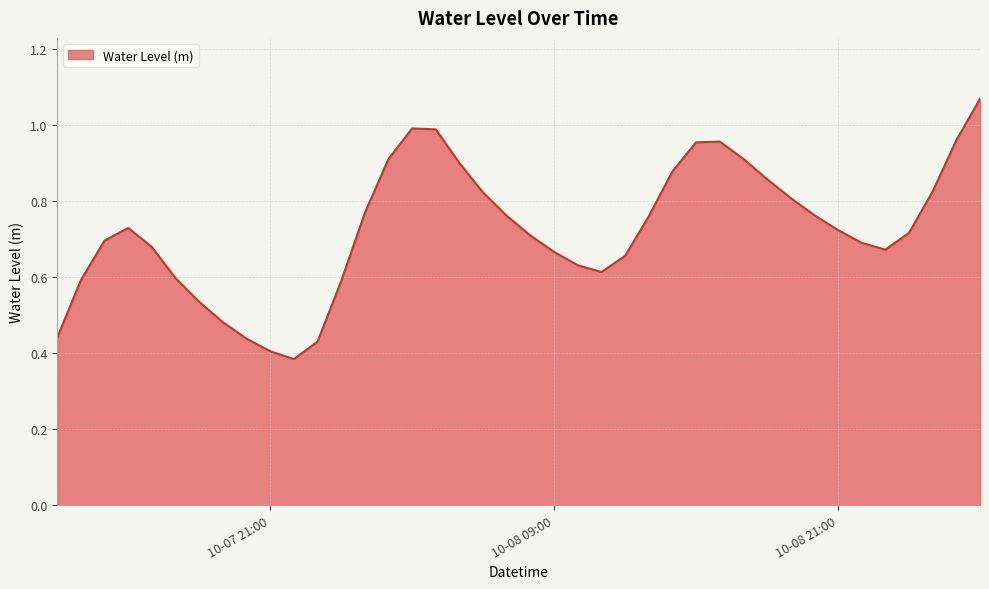

Does the chart display data point markers on the line(s)?

No